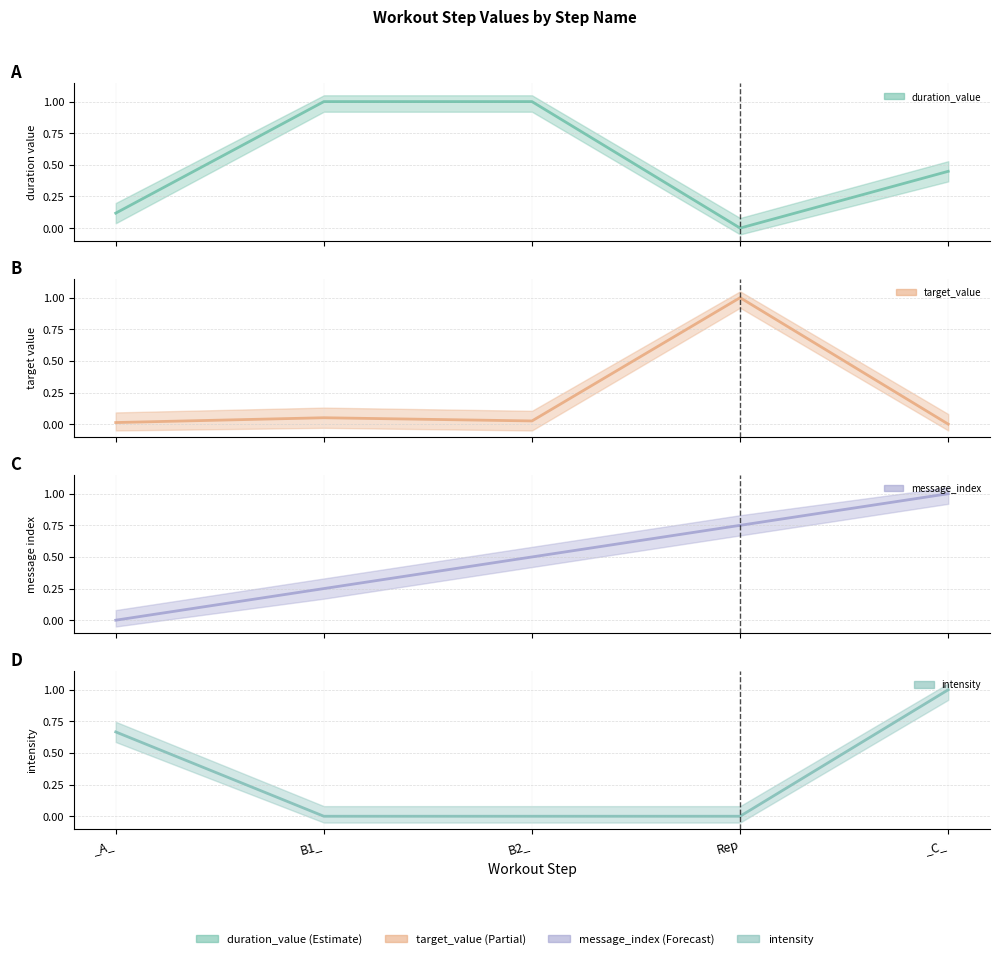

True or false: message_index has more than 0 points higher than both neighbors.

False